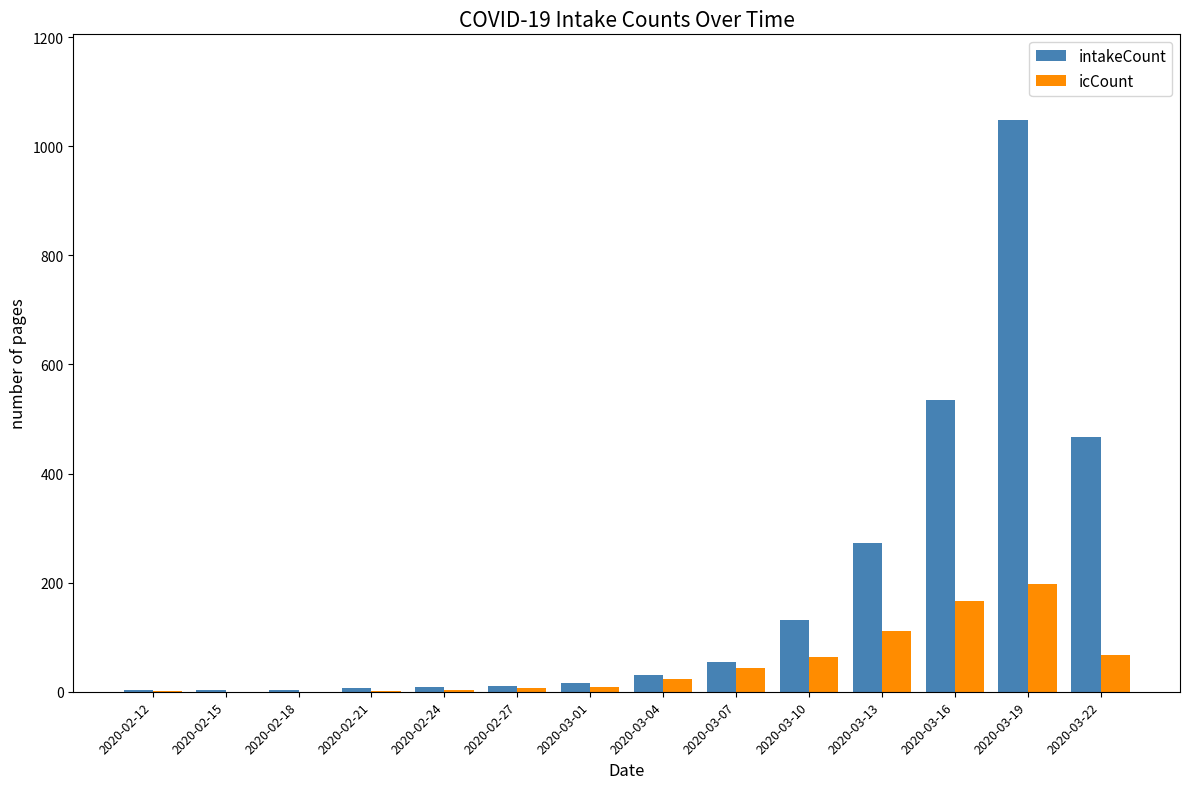

Between 2020-03-01 and 2020-03-16, which series saw the biggest shift?

intakeCount